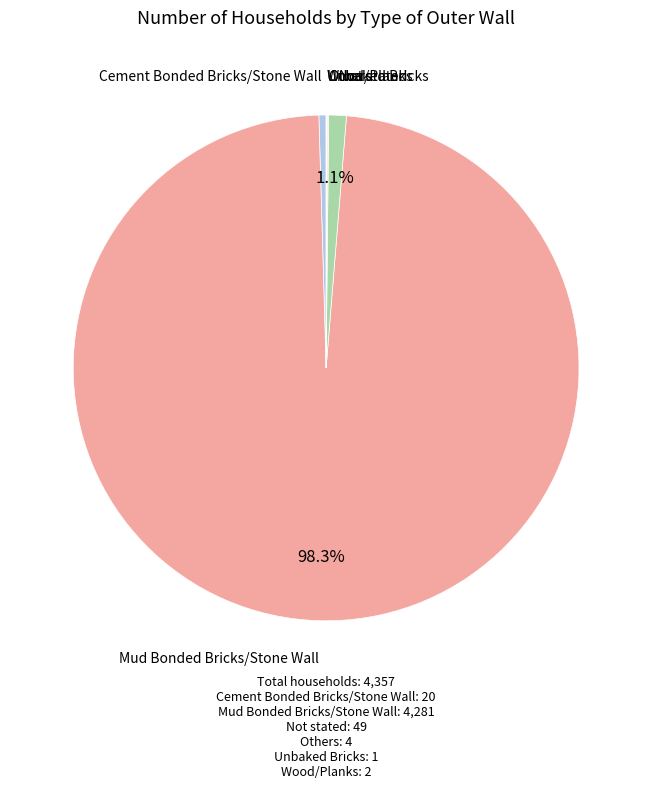

Which category has the biggest portion of the pie?

Mud Bonded Bricks/Stone Wall